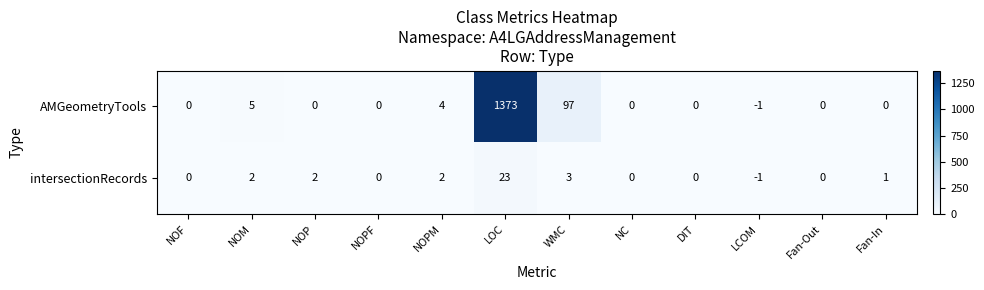

Reading right to left, what are all the values shown in this chart?

AMGeometryTools: Fan-In=0	Fan-Out=0	LCOM=-1	DIT=0	NC=0	WMC=97	LOC=1373	NOPM=4	NOPF=0	NOP=0	NOM=5	NOF=0
intersectionRecords: Fan-In=1	Fan-Out=0	LCOM=-1	DIT=0	NC=0	WMC=3	LOC=23	NOPM=2	NOPF=0	NOP=2	NOM=2	NOF=0